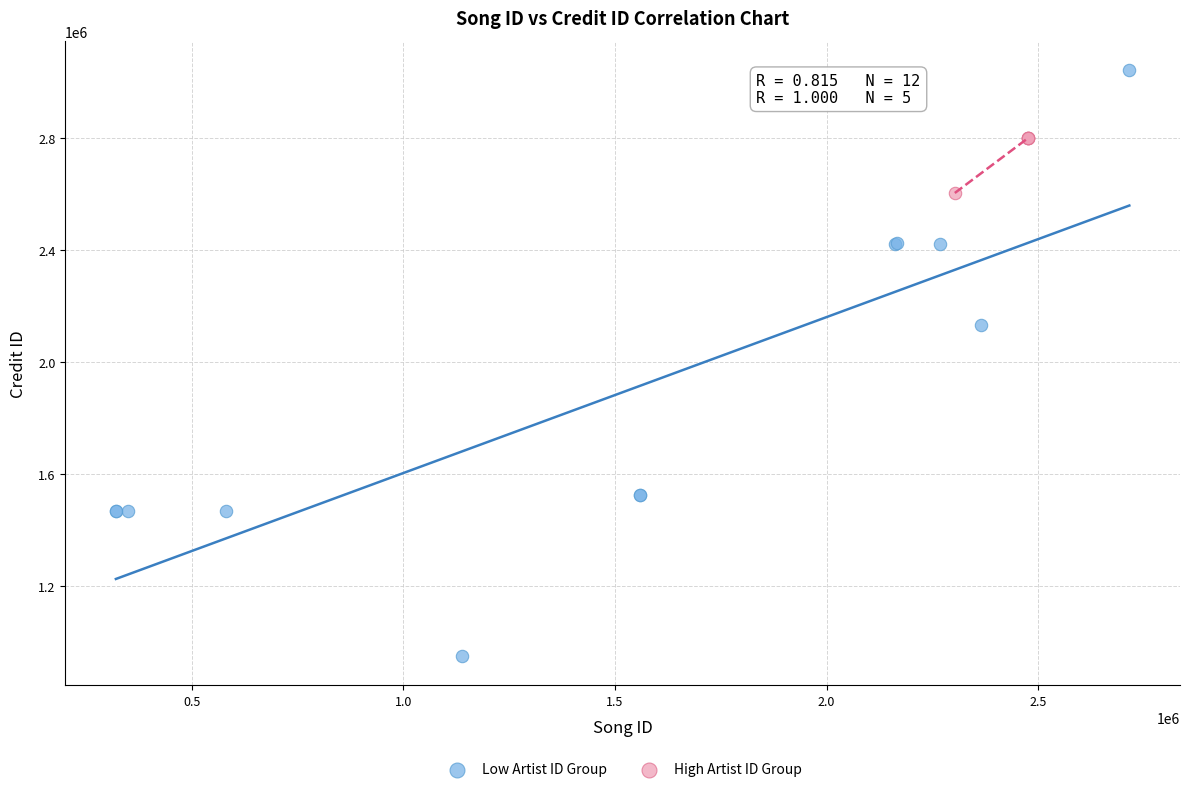

Which series reaches the minimum Y coordinate?

Low Artist ID Group